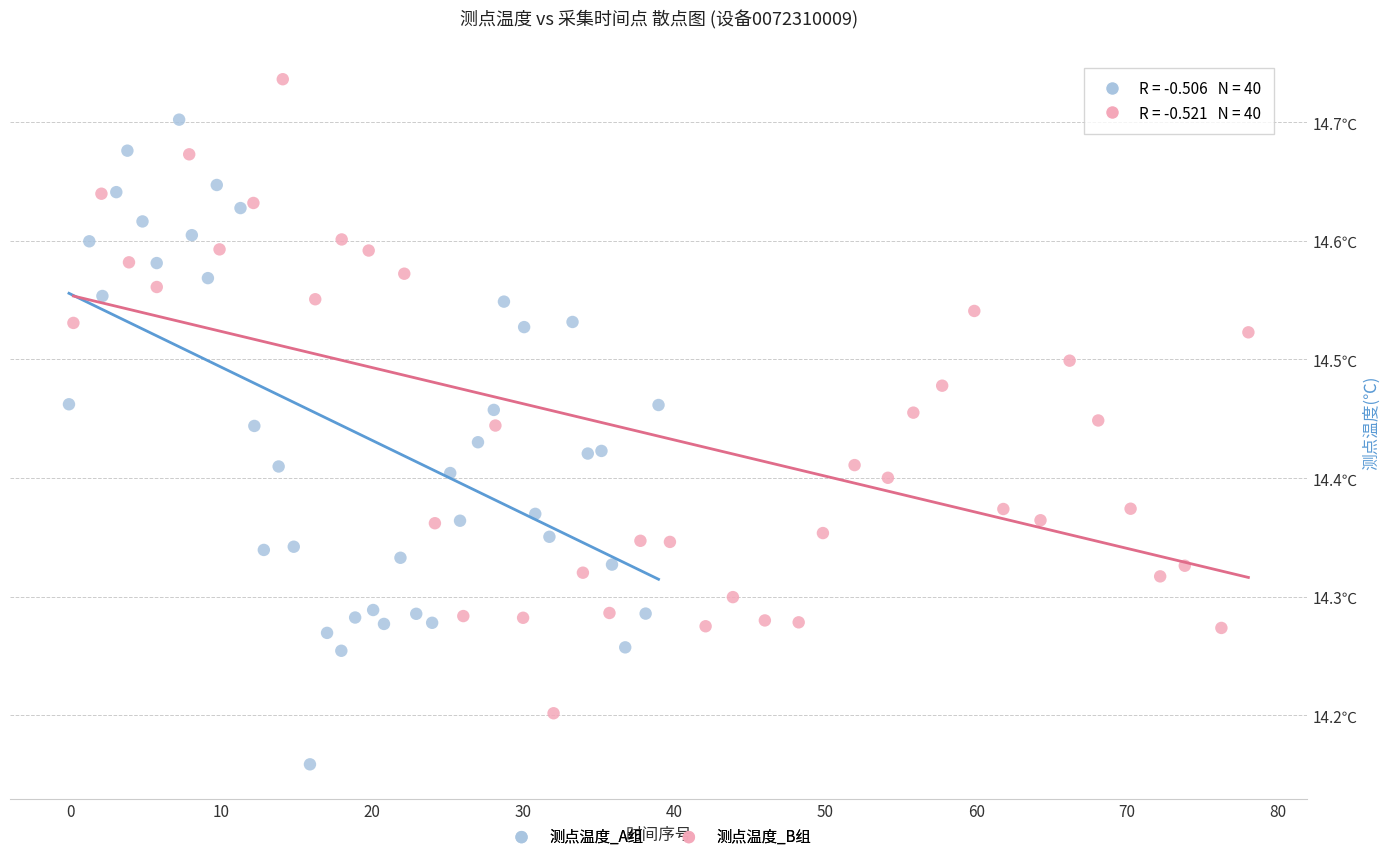

Which series reaches the minimum Y coordinate?

测点温度_A组